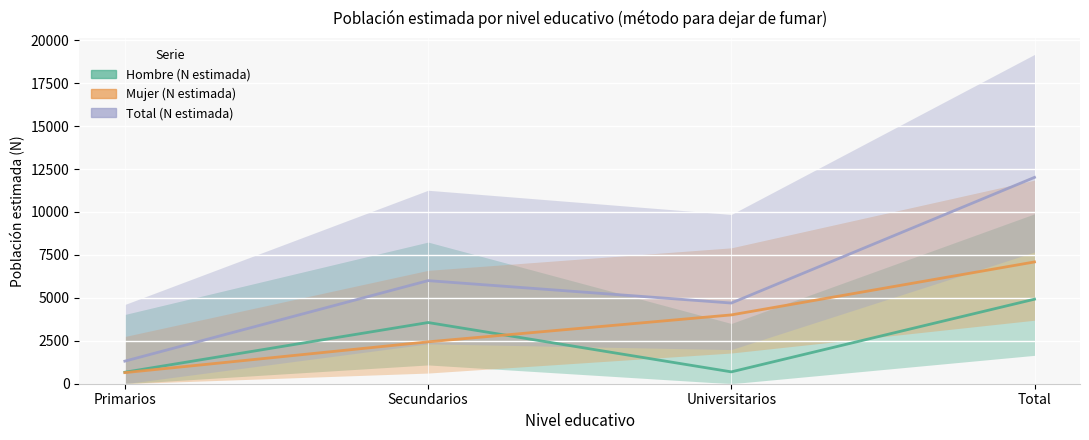

True or false: Total (N estimada) and Mujer (N estimada) intersect in this chart.

False